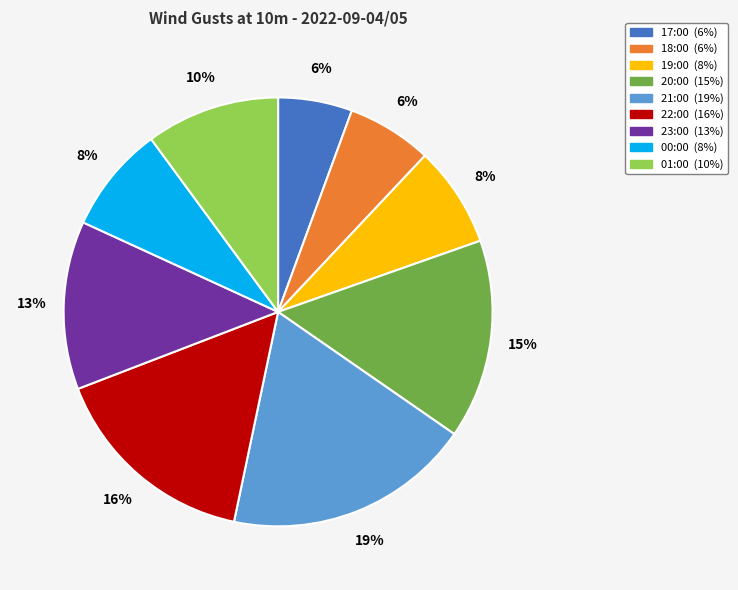

What is the largest slice in the pie chart?

21:00